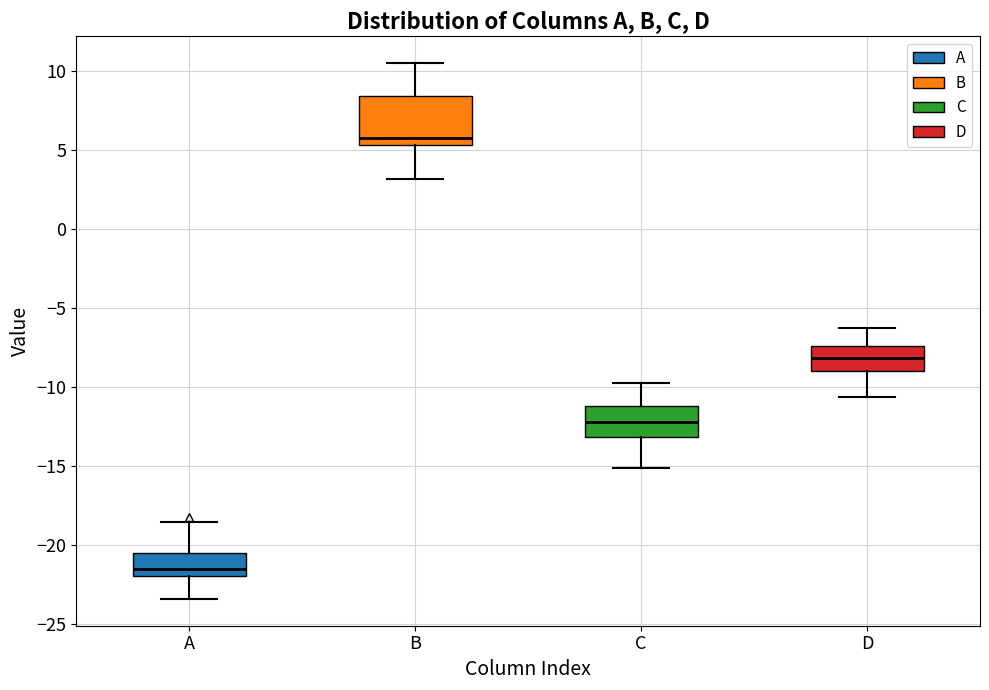

Reading left to right, transcribe this box plot: for each box, give where its median line is, the range the box spans, and where its two whiskers end, as read against the y-axis. The values are not printed on the chart, so give them approximately, as read against the axis.

A: median -21.5, box -22.0 to -20.5, whiskers -23.5 to -18.5
B: median 6.0, box 5.5 to 8.5, whiskers 3.0 to 10.5
C: median -12.0, box -13.0 to -11.0, whiskers -15.0 to -10.0
D: median -8.0, box -9.0 to -7.5, whiskers -10.5 to -6.5